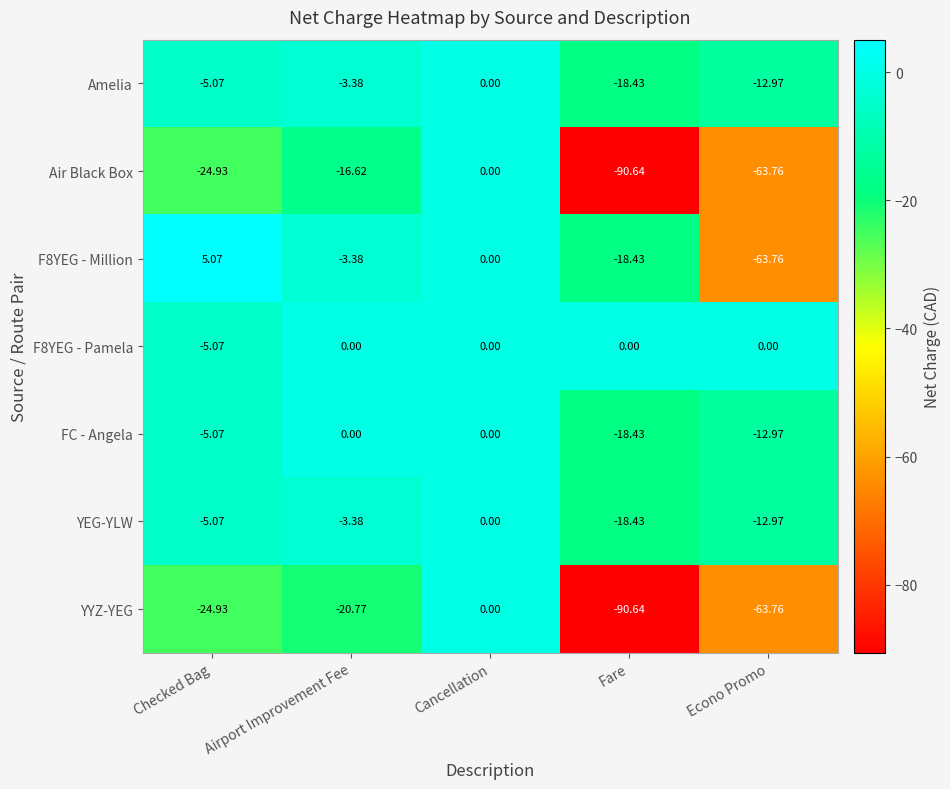

At which label is F8YEG - Million closest to -29?

Fare